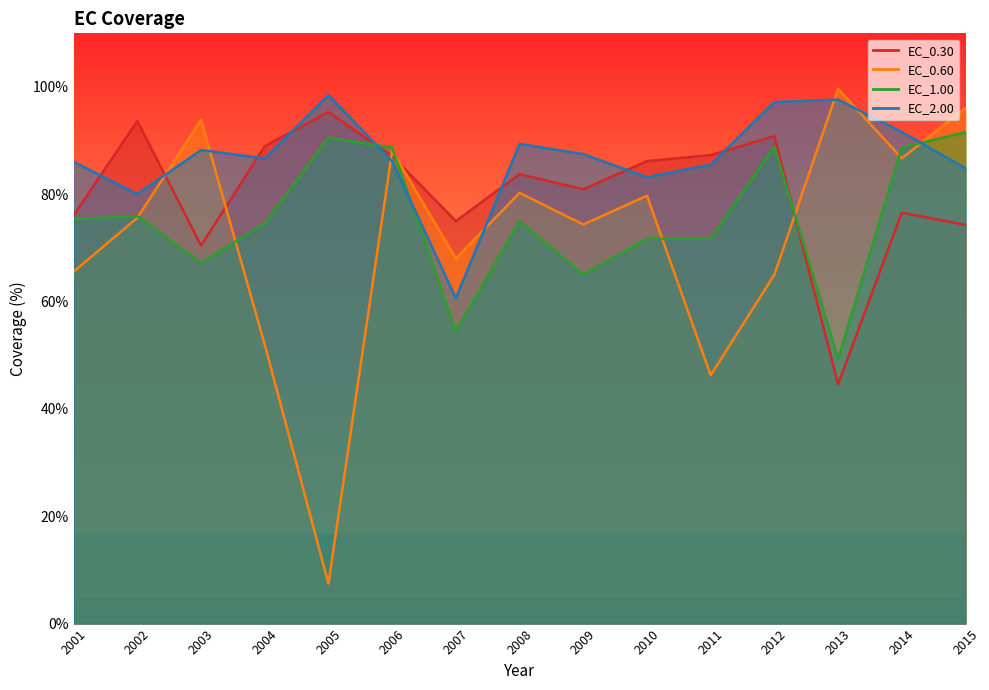

Reading left to right, extract all data points from this chart.

EC_0.30: 76.1	93.7	70.5	89.0	95.3	87.1	75.0	83.8	80.9	86.2	87.3	90.8	44.6	76.6	74.3
EC_0.60: 65.6	75.6	93.9	52.0	7.4	88.1	68.0	80.3	74.4	79.7	46.3	65.0	99.7	86.7	96.1
EC_1.00: 75.4	75.9	67.2	74.6	90.5	88.7	54.5	75.0	65.1	71.7	71.7	88.9	49.3	88.7	91.6
EC_2.00: 86.1	80.0	88.2	86.7	98.5	86.2	60.6	89.4	87.5	83.2	85.5	97.2	97.6	91.6	84.9